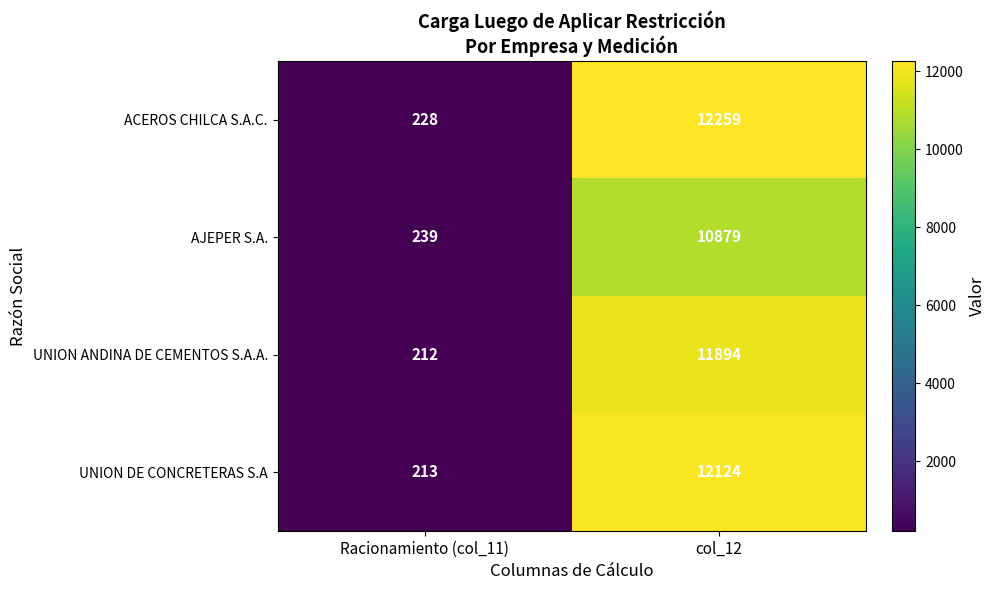

At which category is the sum across all series the highest?

col_12